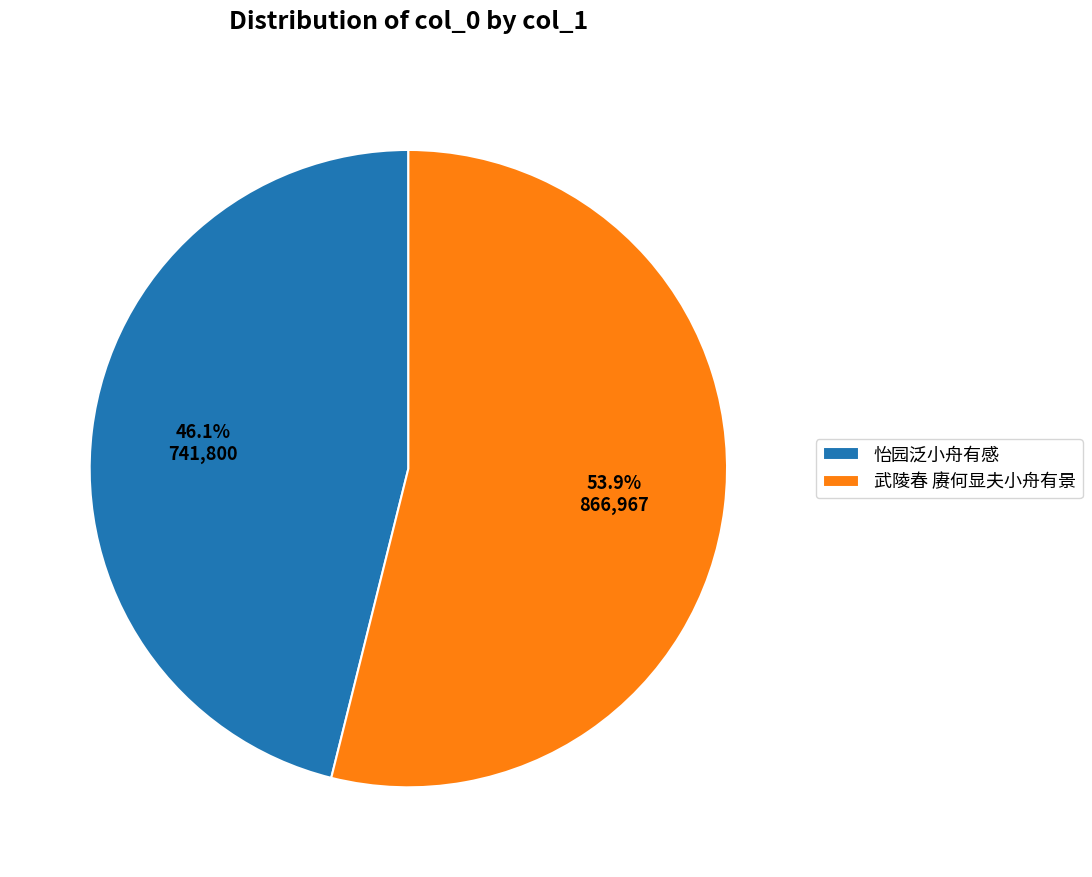

To the nearest percent, what is the combined percentage of 武陵春 赓何显夫小舟有景 and 怡园泛小舟有感?

100%